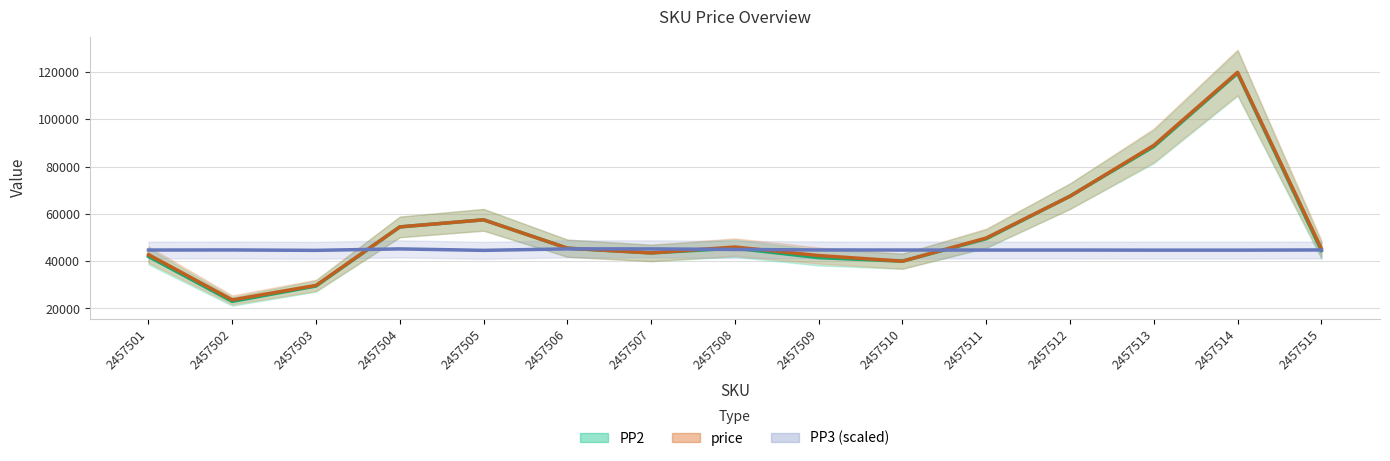

Which series changed the most between 2457507 and 2457512?

PP2